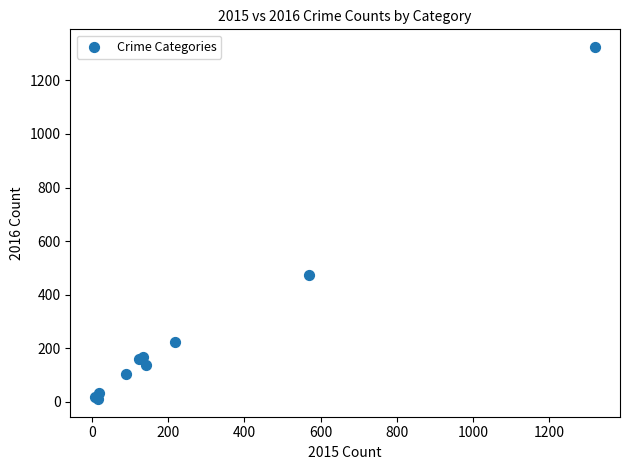

What Y value in the scatter plot is closest to 667?

475